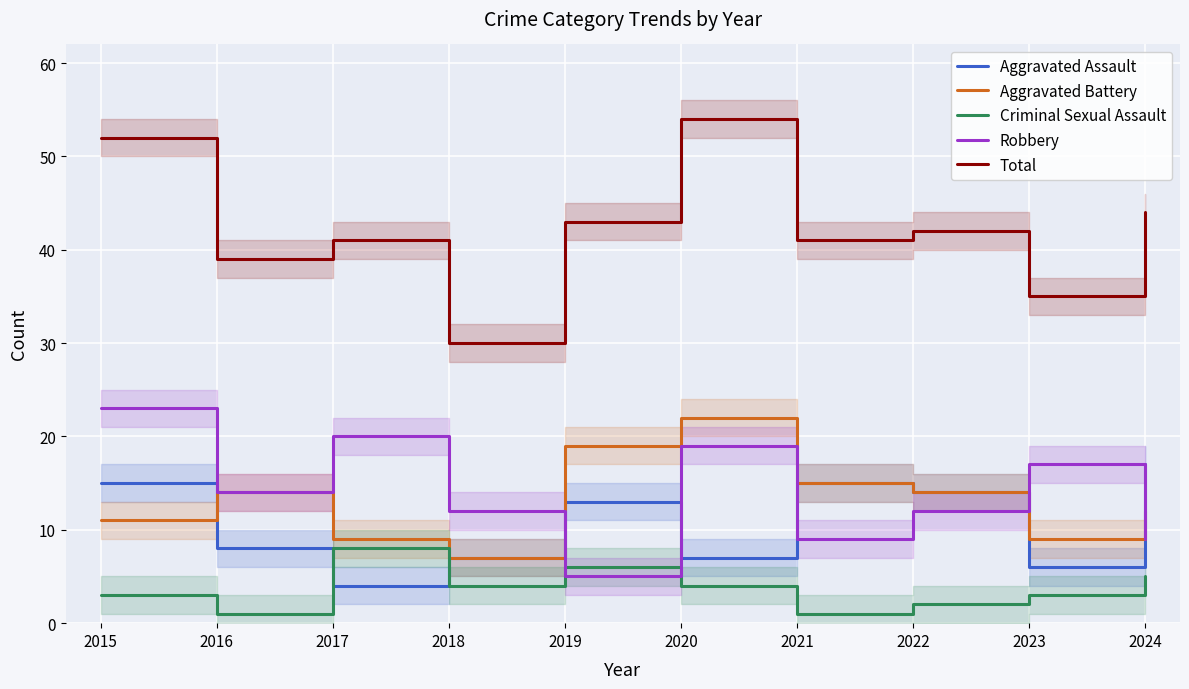

At how many categories does at least one series exceed 35?

8